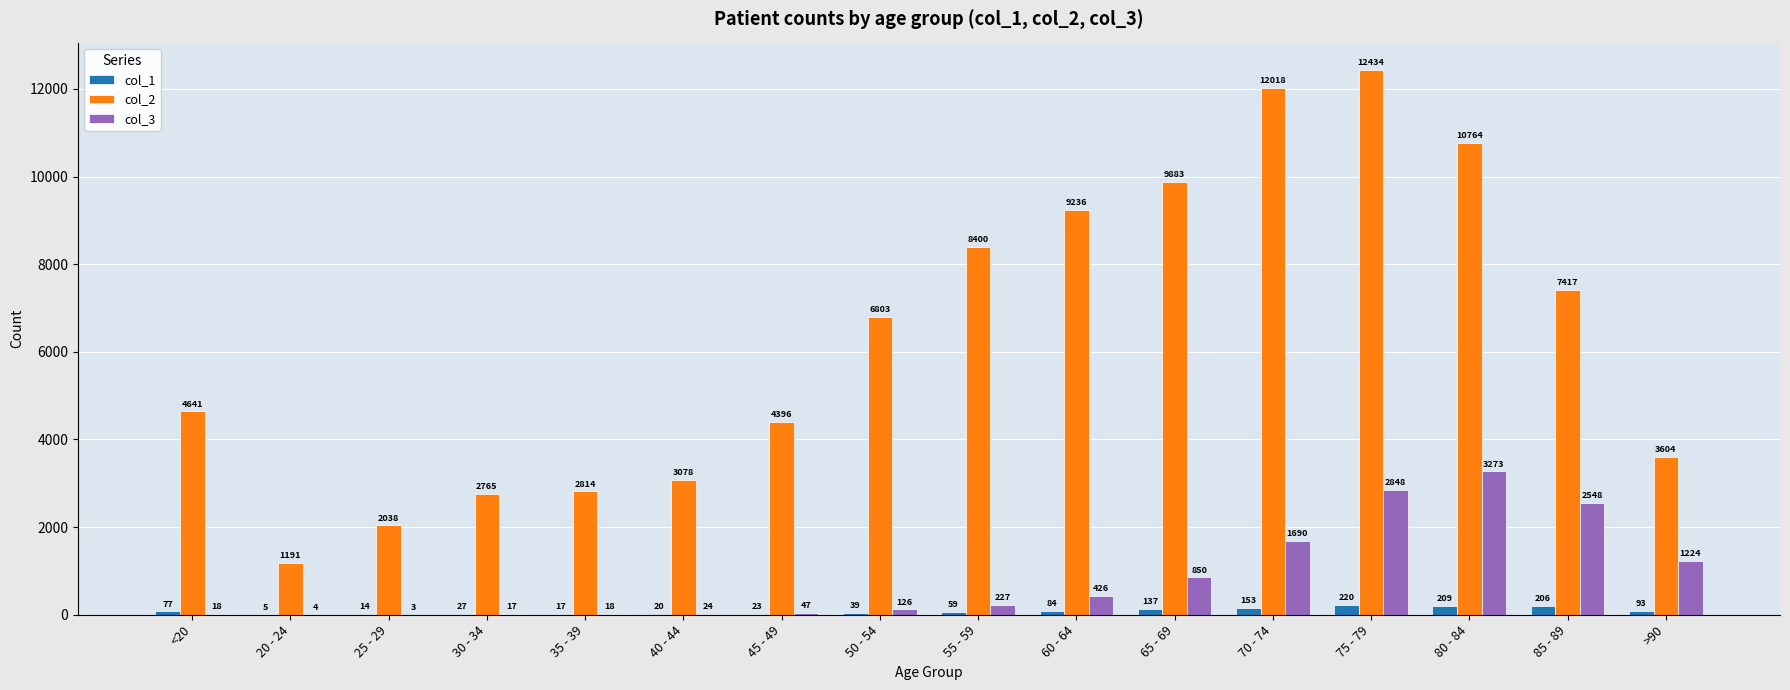

Are the bars horizontal?

No